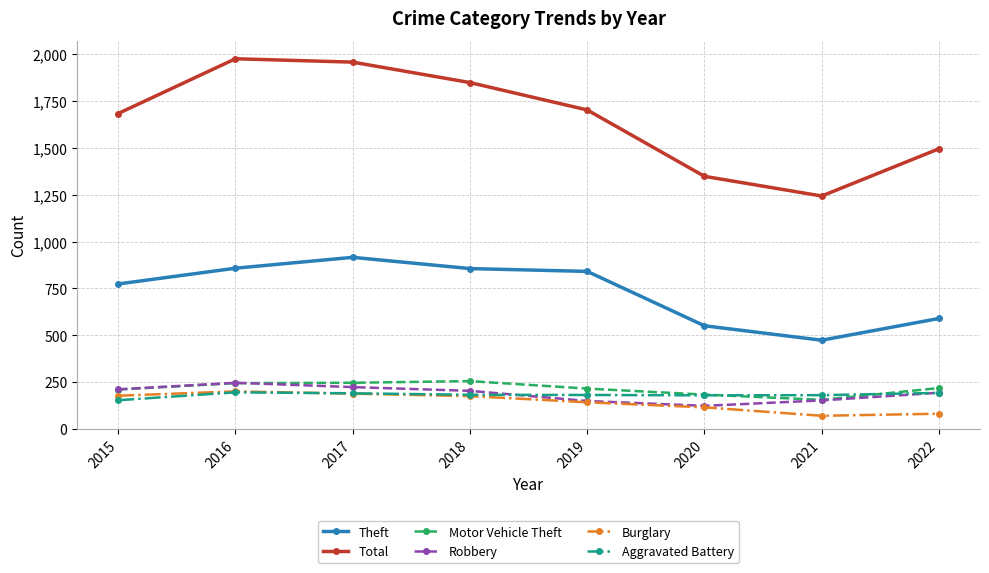

Count the number of categories in the chart.

8